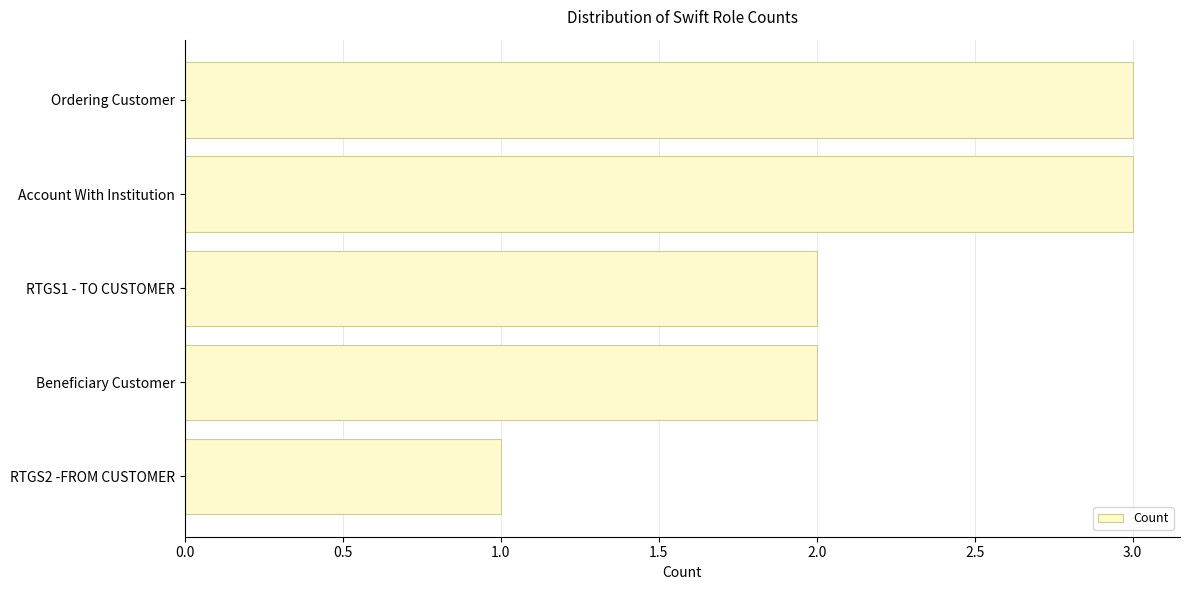

What is the greatest value displayed?

3